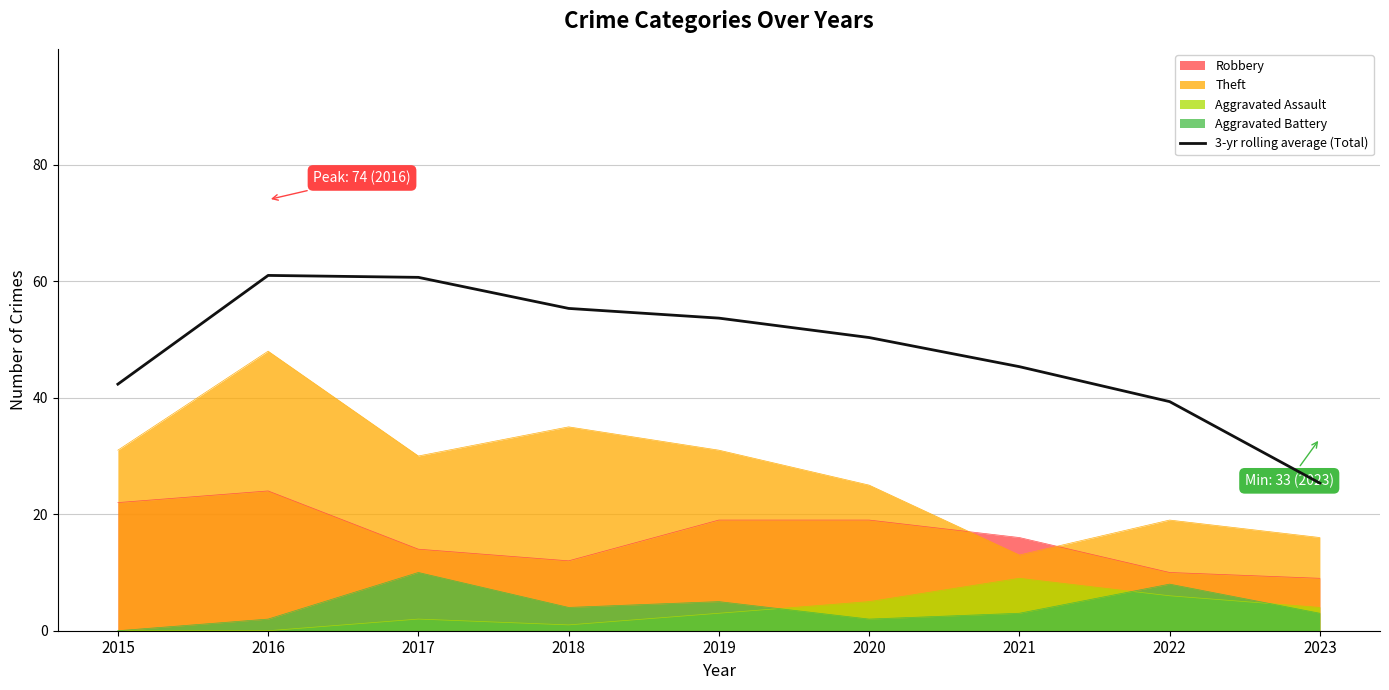

Which has a higher value, 2018 or 2021?

2018